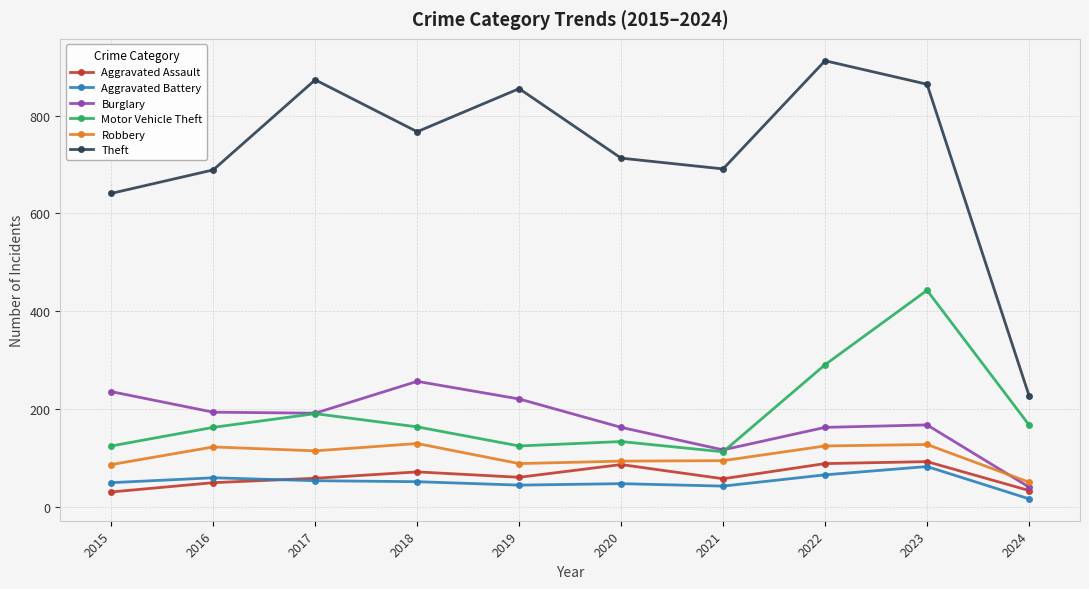

What is the difference between the maximum and minimum values in the Burglary series?

216